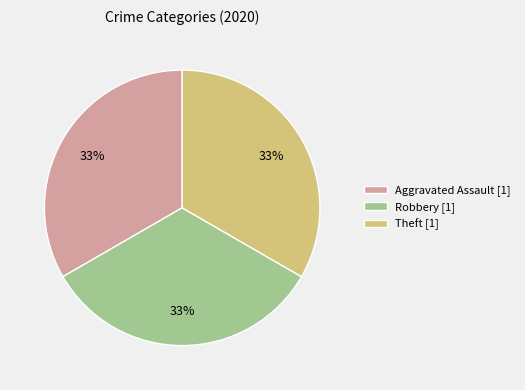

How many slices are in this pie chart?

3